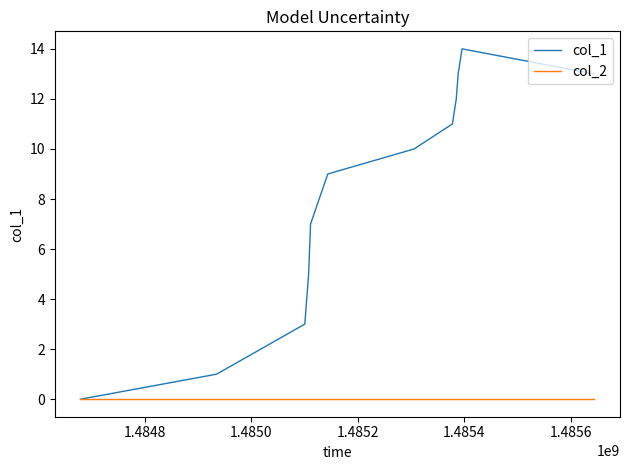

Which series has the largest total across all categories?

col_1